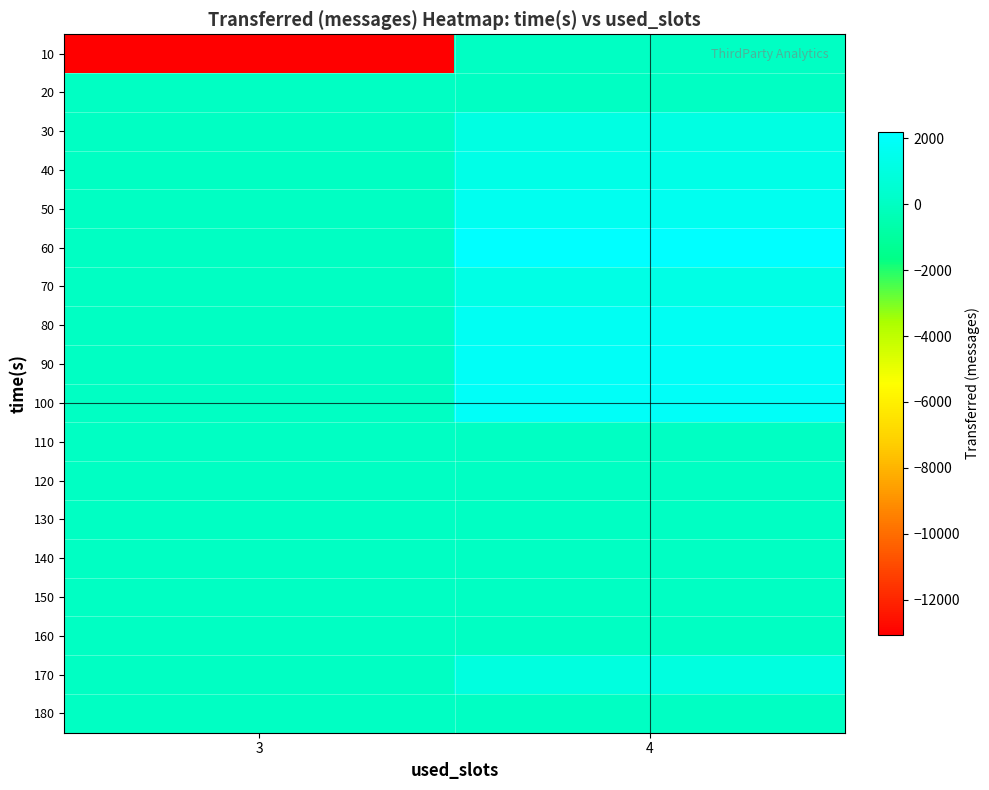

Reading left to right, what are all the values shown in this chart?

10: 3=-13080	4=0
20: 3=0	4=0
30: 3=0	4=1120
40: 3=0	4=1300
50: 3=0	4=1640
60: 3=0	4=2200
70: 3=0	4=1200
80: 3=0	4=1760
90: 3=0	4=1900
100: 3=0	4=1960
110: 3=0	4=0
120: 3=0	4=0
130: 3=0	4=0
140: 3=0	4=0
150: 3=0	4=0
160: 3=0	4=0
170: 3=0	4=1000
180: 3=0	4=0